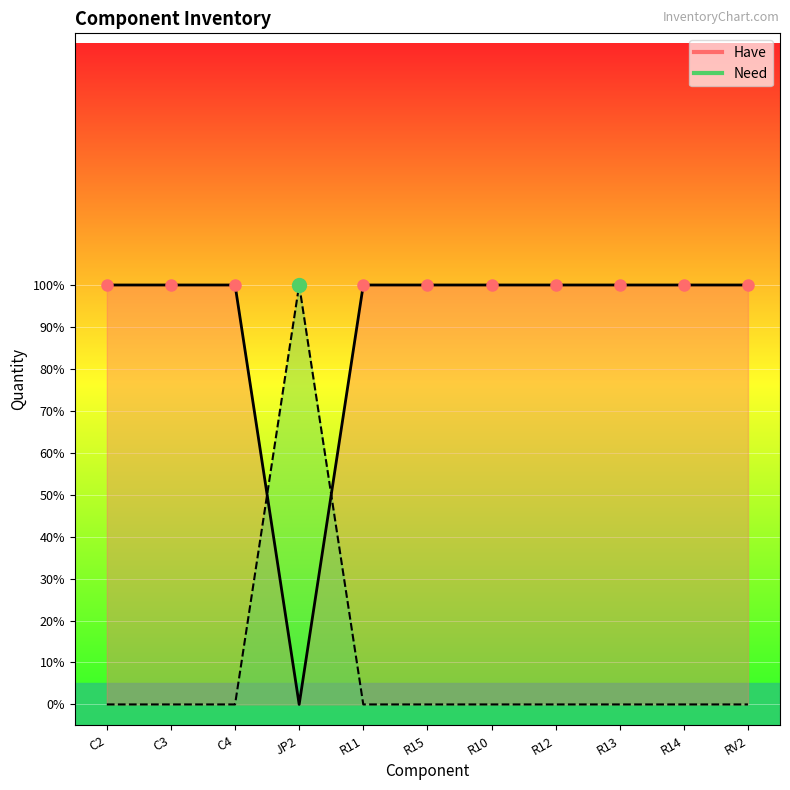

What position from the left is C2?

1